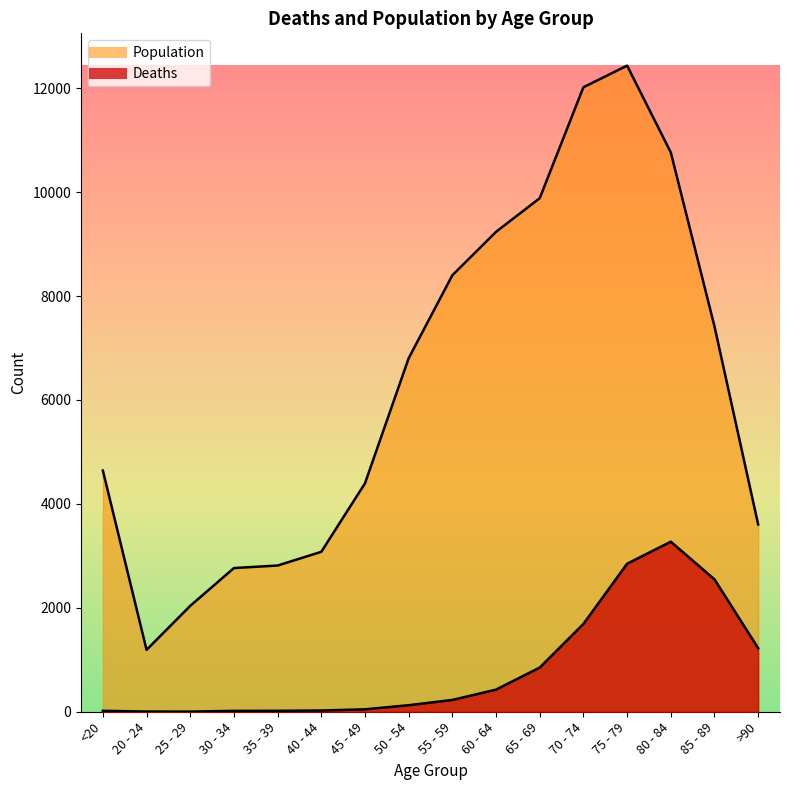

How many interior local peaks does the Population series have?

1